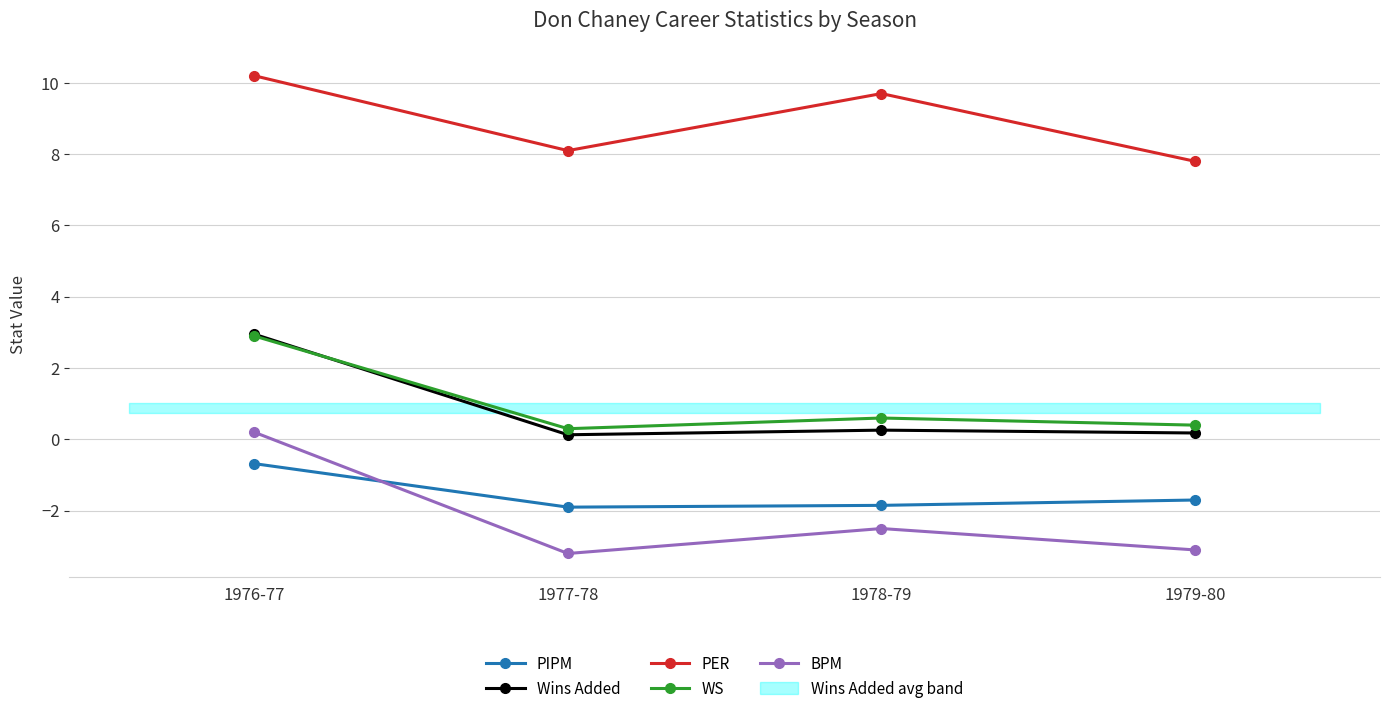

Where does the BPM series first go above -2?

1976-77